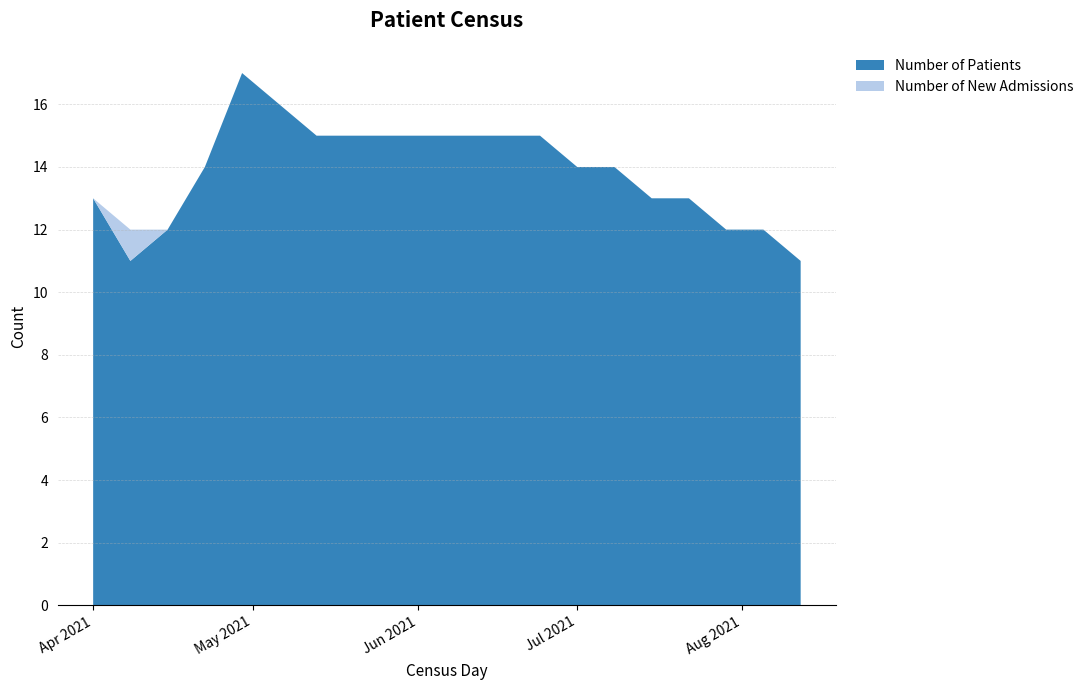

Reading left to right, list all the values displayed in this chart.

Number of Patients: 2021-04-01=13	2021-04-08=11	2021-04-15=12	2021-04-22=14	2021-04-29=17	2021-05-06=16	2021-05-13=15	2021-05-20=15	2021-05-27=15	2021-06-03=15	2021-06-10=15	2021-06-17=15	2021-06-24=15	2021-07-01=14	2021-07-08=14	2021-07-15=13	2021-07-22=13	2021-07-29=12	2021-08-05=12	2021-08-12=11
Number of New Admissions: 2021-04-01=0	2021-04-08=1	2021-04-15=0	2021-04-22=0	2021-04-29=0	2021-05-06=0	2021-05-13=0	2021-05-20=0	2021-05-27=0	2021-06-03=0	2021-06-10=0	2021-06-17=0	2021-06-24=0	2021-07-01=0	2021-07-08=0	2021-07-15=0	2021-07-22=0	2021-07-29=0	2021-08-05=0	2021-08-12=0